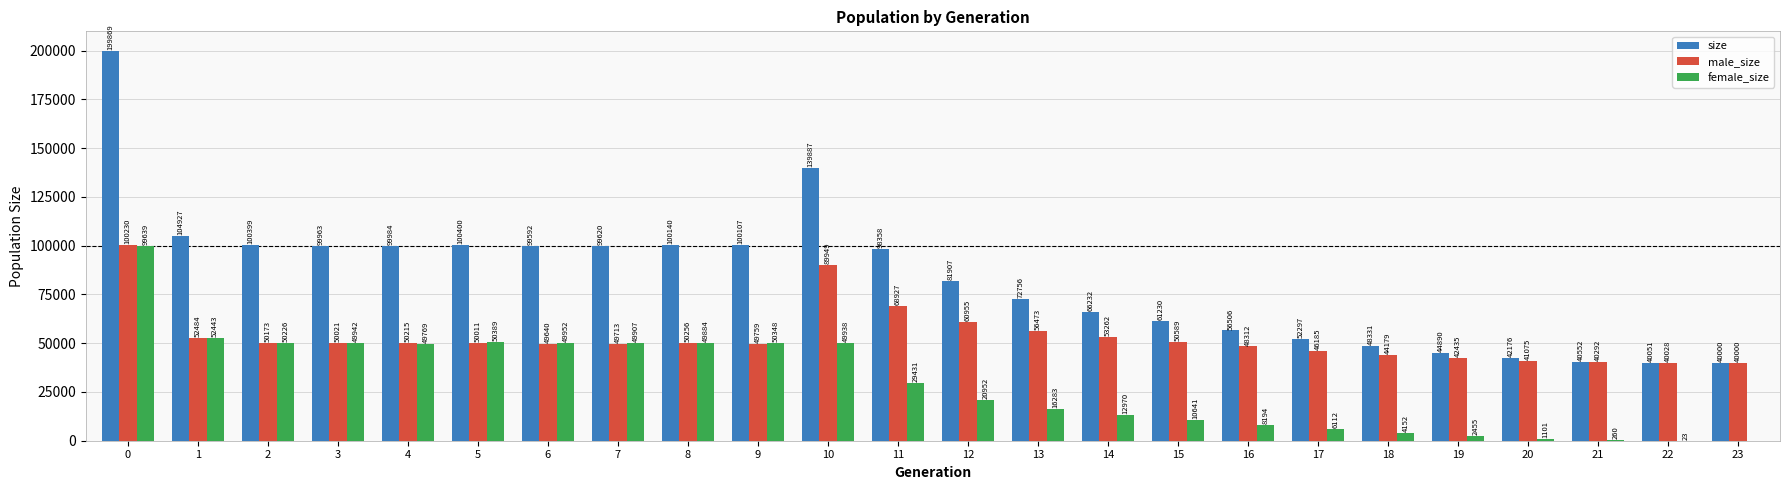

What is the difference between the female_size values at 8 and 16?

41690